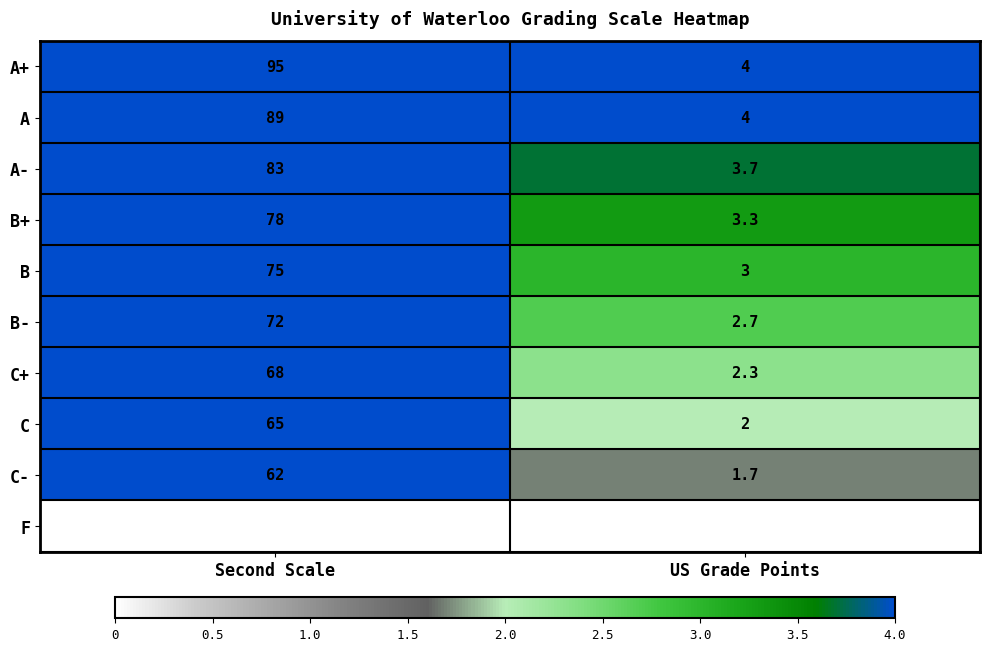

Reading right to left, list all the values displayed in this chart.

A+: 4.0	95.0
A: 4.0	89.0
A-: 3.7	83.0
B+: 3.3	78.0
B: 3.0	75.0
B-: 2.7	72.0
C+: 2.3	68.0
C: 2.0	65.0
C-: 1.7	62.0
F: 0.0	0.0